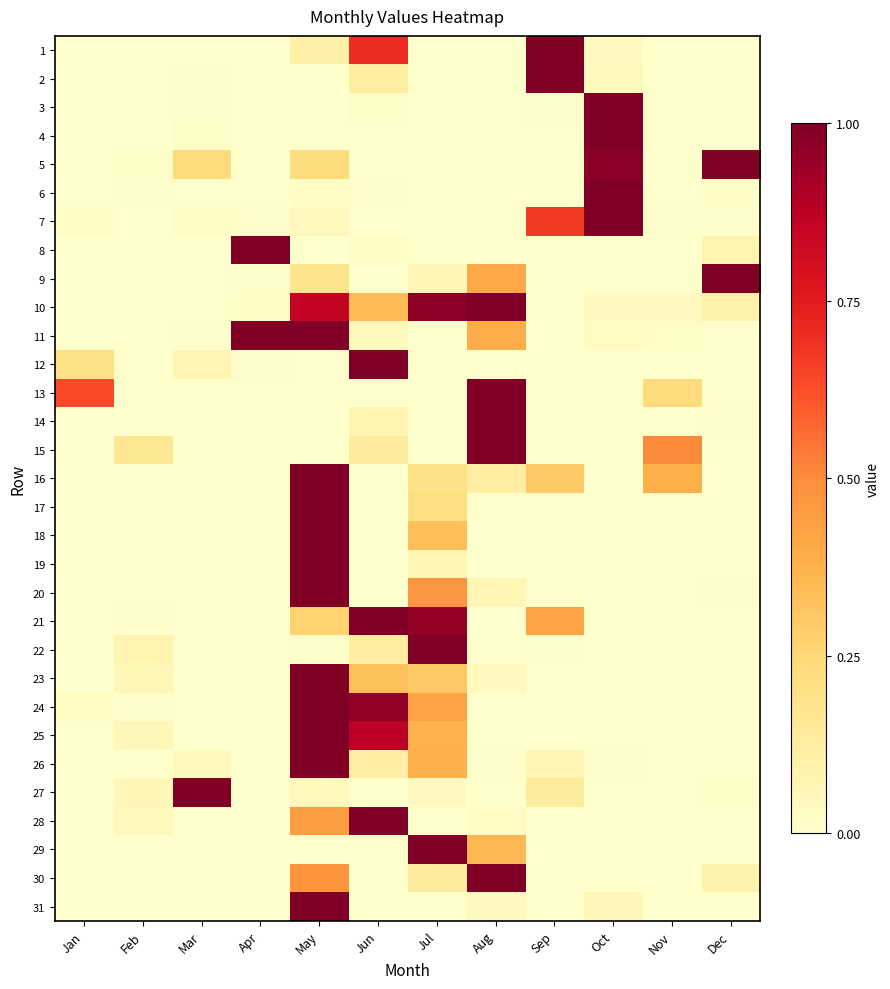

Reading left to right, extract all data points from this chart.

1: Jan=0.0	Feb=0.0	Mar=0.0	Apr=0.0	May=0.1	Jun=0.7	Jul=0.0	Aug=0.0	Sep=1.0	Oct=0.0	Nov=0.0	Dec=0.0
2: Jan=0.0	Feb=0.0	Mar=0.0	Apr=0.0	May=0.0	Jun=0.1	Jul=0.0	Aug=0.0	Sep=1.0	Oct=0.0	Nov=0.0	Dec=0.0
3: Jan=0.0	Feb=0.0	Mar=0.0	Apr=0.0	May=0.0	Jun=0.0	Jul=0.0	Aug=0.0	Sep=0.0	Oct=1.0	Nov=0.0	Dec=0.0
4: Jan=0.0	Feb=0.0	Mar=0.0	Apr=0.0	May=0.0	Jun=0.0	Jul=0.0	Aug=0.0	Sep=0.0	Oct=1.0	Nov=0.0	Dec=0.0
5: Jan=0.0	Feb=0.0	Mar=0.2	Apr=0.0	May=0.2	Jun=0.0	Jul=0.0	Aug=0.0	Sep=0.0	Oct=1.0	Nov=0.0	Dec=1.0
6: Jan=0.0	Feb=0.0	Mar=0.0	Apr=0.0	May=0.0	Jun=0.0	Jul=0.0	Aug=0.0	Sep=0.0	Oct=1.0	Nov=0.0	Dec=0.0
7: Jan=0.0	Feb=0.0	Mar=0.0	Apr=0.0	May=0.0	Jun=0.0	Jul=0.0	Aug=0.0	Sep=0.7	Oct=1.0	Nov=0.0	Dec=0.0
8: Jan=0.0	Feb=0.0	Mar=0.0	Apr=1.0	May=0.0	Jun=0.0	Jul=0.0	Aug=0.0	Sep=0.0	Oct=0.0	Nov=0.0	Dec=0.1
9: Jan=0.0	Feb=0.0	Mar=0.0	Apr=0.0	May=0.2	Jun=0.0	Jul=0.1	Aug=0.4	Sep=0.0	Oct=0.0	Nov=0.0	Dec=1.0
10: Jan=0.0	Feb=0.0	Mar=0.0	Apr=0.0	May=0.8	Jun=0.3	Jul=1.0	Aug=1.0	Sep=0.0	Oct=0.0	Nov=0.0	Dec=0.1
11: Jan=0.0	Feb=0.0	Mar=0.0	Apr=1.0	May=1.0	Jun=0.0	Jul=0.0	Aug=0.4	Sep=0.0	Oct=0.0	Nov=0.0	Dec=0.0
12: Jan=0.2	Feb=0.0	Mar=0.1	Apr=0.0	May=0.0	Jun=1.0	Jul=0.0	Aug=0.0	Sep=0.0	Oct=0.0	Nov=0.0	Dec=0.0
13: Jan=0.6	Feb=0.0	Mar=0.0	Apr=0.0	May=0.0	Jun=0.0	Jul=0.0	Aug=1.0	Sep=0.0	Oct=0.0	Nov=0.2	Dec=0.0
14: Jan=0.0	Feb=0.0	Mar=0.0	Apr=0.0	May=0.0	Jun=0.1	Jul=0.0	Aug=1.0	Sep=0.0	Oct=0.0	Nov=0.0	Dec=0.0
15: Jan=0.0	Feb=0.2	Mar=0.0	Apr=0.0	May=0.0	Jun=0.1	Jul=0.0	Aug=1.0	Sep=0.0	Oct=0.0	Nov=0.5	Dec=0.0
16: Jan=0.0	Feb=0.0	Mar=0.0	Apr=0.0	May=1.0	Jun=0.0	Jul=0.2	Aug=0.1	Sep=0.3	Oct=0.0	Nov=0.4	Dec=0.0
17: Jan=0.0	Feb=0.0	Mar=0.0	Apr=0.0	May=1.0	Jun=0.0	Jul=0.2	Aug=0.0	Sep=0.0	Oct=0.0	Nov=0.0	Dec=0.0
18: Jan=0.0	Feb=0.0	Mar=0.0	Apr=0.0	May=1.0	Jun=0.0	Jul=0.3	Aug=0.0	Sep=0.0	Oct=0.0	Nov=0.0	Dec=0.0
19: Jan=0.0	Feb=0.0	Mar=0.0	Apr=0.0	May=1.0	Jun=0.0	Jul=0.1	Aug=0.0	Sep=0.0	Oct=0.0	Nov=0.0	Dec=0.0
20: Jan=0.0	Feb=0.0	Mar=0.0	Apr=0.0	May=1.0	Jun=0.0	Jul=0.5	Aug=0.1	Sep=0.0	Oct=0.0	Nov=0.0	Dec=0.0
21: Jan=0.0	Feb=0.0	Mar=0.0	Apr=0.0	May=0.3	Jun=1.0	Jul=0.9	Aug=0.0	Sep=0.4	Oct=0.0	Nov=0.0	Dec=0.0
22: Jan=0.0	Feb=0.1	Mar=0.0	Apr=0.0	May=0.0	Jun=0.1	Jul=1.0	Aug=0.0	Sep=0.0	Oct=0.0	Nov=0.0	Dec=0.0
23: Jan=0.0	Feb=0.1	Mar=0.0	Apr=0.0	May=1.0	Jun=0.3	Jul=0.3	Aug=0.0	Sep=0.0	Oct=0.0	Nov=0.0	Dec=0.0
24: Jan=0.0	Feb=0.0	Mar=0.0	Apr=0.0	May=1.0	Jun=1.0	Jul=0.4	Aug=0.0	Sep=0.0	Oct=0.0	Nov=0.0	Dec=0.0
25: Jan=0.0	Feb=0.1	Mar=0.0	Apr=0.0	May=1.0	Jun=0.9	Jul=0.4	Aug=0.0	Sep=0.0	Oct=0.0	Nov=0.0	Dec=0.0
26: Jan=0.0	Feb=0.0	Mar=0.0	Apr=0.0	May=1.0	Jun=0.1	Jul=0.4	Aug=0.0	Sep=0.1	Oct=0.0	Nov=0.0	Dec=0.0
27: Jan=0.0	Feb=0.1	Mar=1.0	Apr=0.0	May=0.0	Jun=0.0	Jul=0.0	Aug=0.0	Sep=0.1	Oct=0.0	Nov=0.0	Dec=0.0
28: Jan=0.0	Feb=0.0	Mar=0.0	Apr=0.0	May=0.4	Jun=1.0	Jul=0.0	Aug=0.0	Sep=0.0	Oct=0.0	Nov=0.0	Dec=0.0
29: Jan=0.0	Feb=0.0	Mar=0.0	Apr=0.0	May=0.0	Jun=0.0	Jul=1.0	Aug=0.4	Sep=0.0	Oct=0.0	Nov=0.0	Dec=0.0
30: Jan=0.0	Feb=0.0	Mar=0.0	Apr=0.0	May=0.5	Jun=0.0	Jul=0.1	Aug=1.0	Sep=0.0	Oct=0.0	Nov=0.0	Dec=0.1
31: Jan=0.0	Feb=0.0	Mar=0.0	Apr=0.0	May=1.0	Jun=0.0	Jul=0.0	Aug=0.0	Sep=0.0	Oct=0.1	Nov=0.0	Dec=0.0